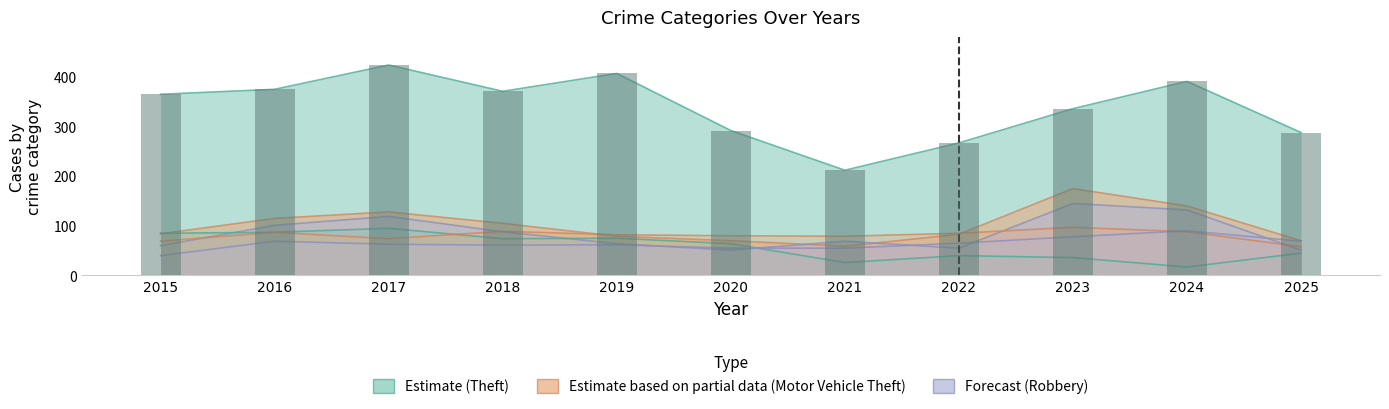

The Aggravated Battery series shows 80 at 2020. True or false?

True